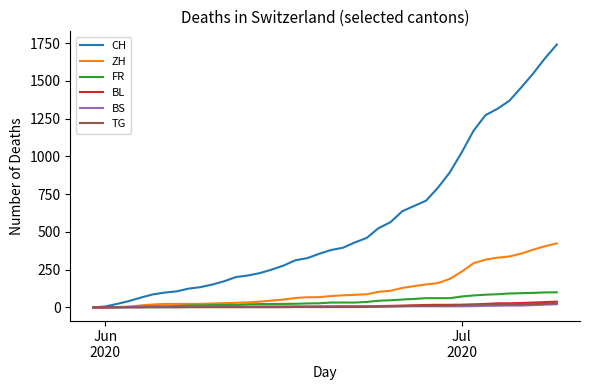

Which series has the widest spread of values?

CH